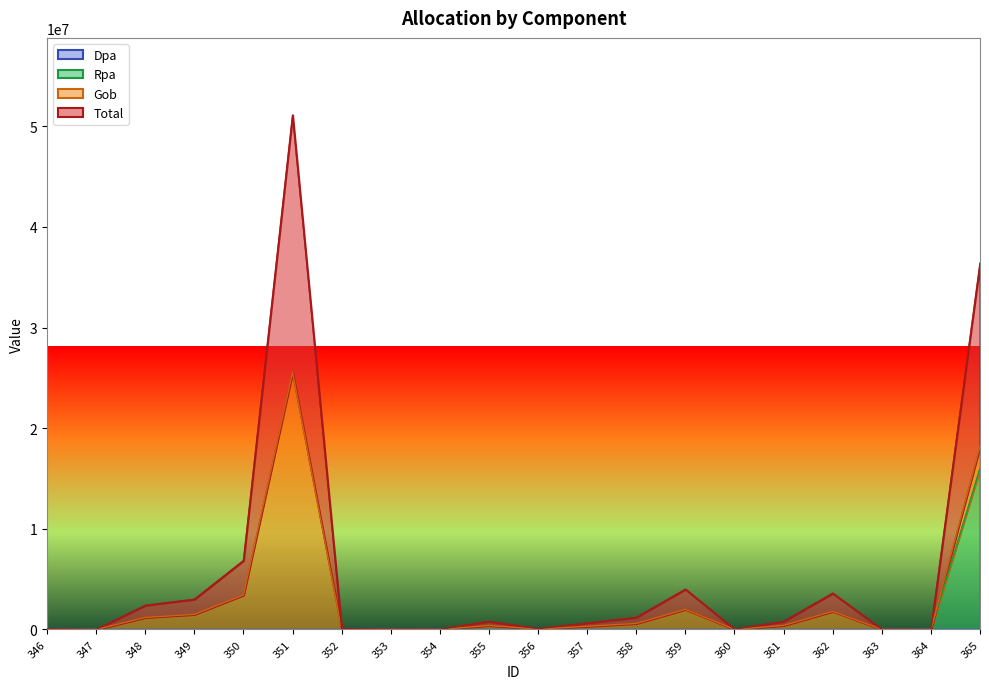

What is the difference between the maximum and second lowest values in the Total series?

25557000